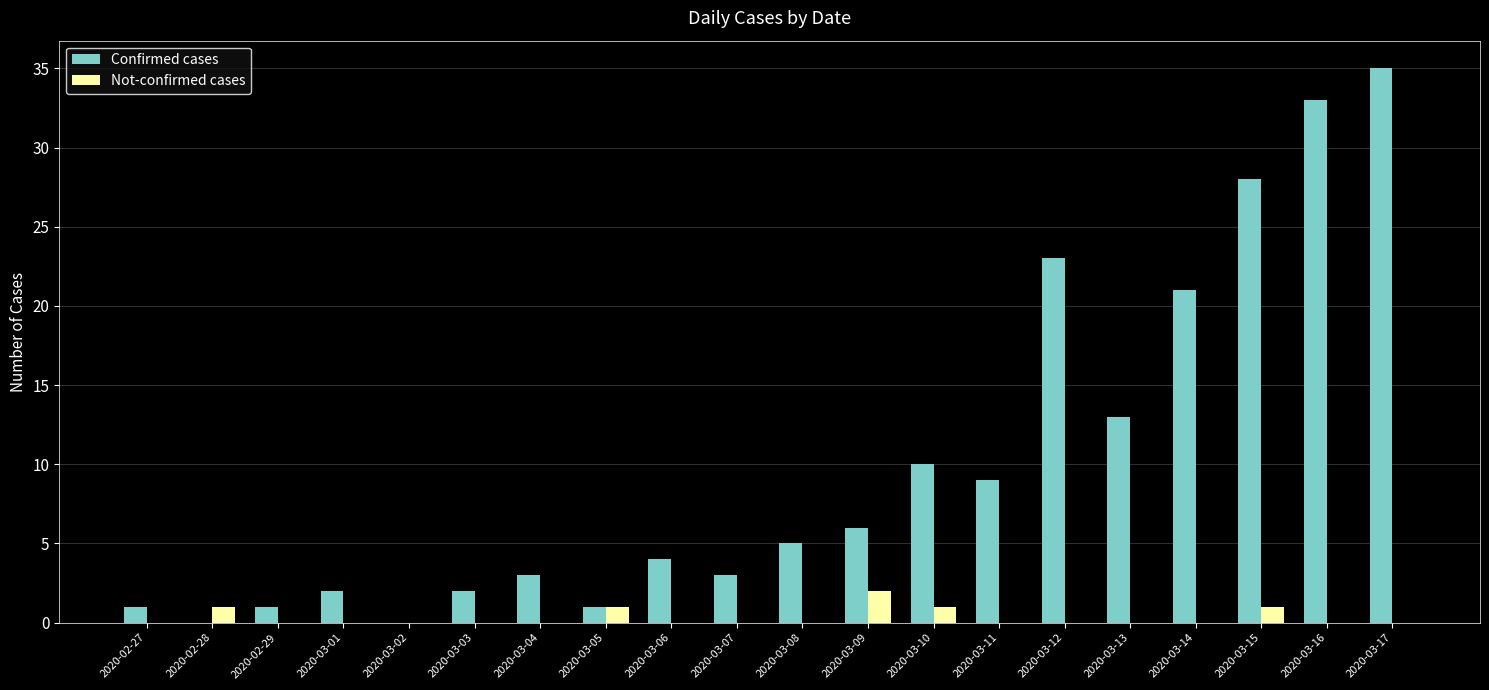

Are the bars grouped side by side (vs. stacked)?

Yes